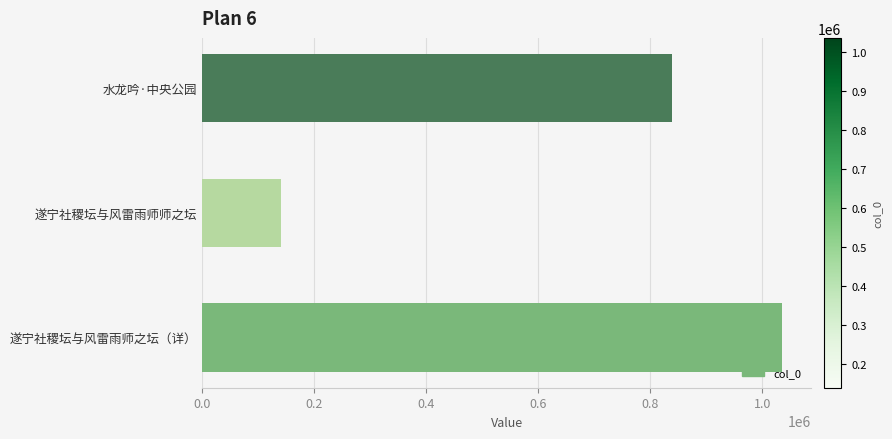

Where is the data nearest to the value 587615?

水龙吟·中央公园